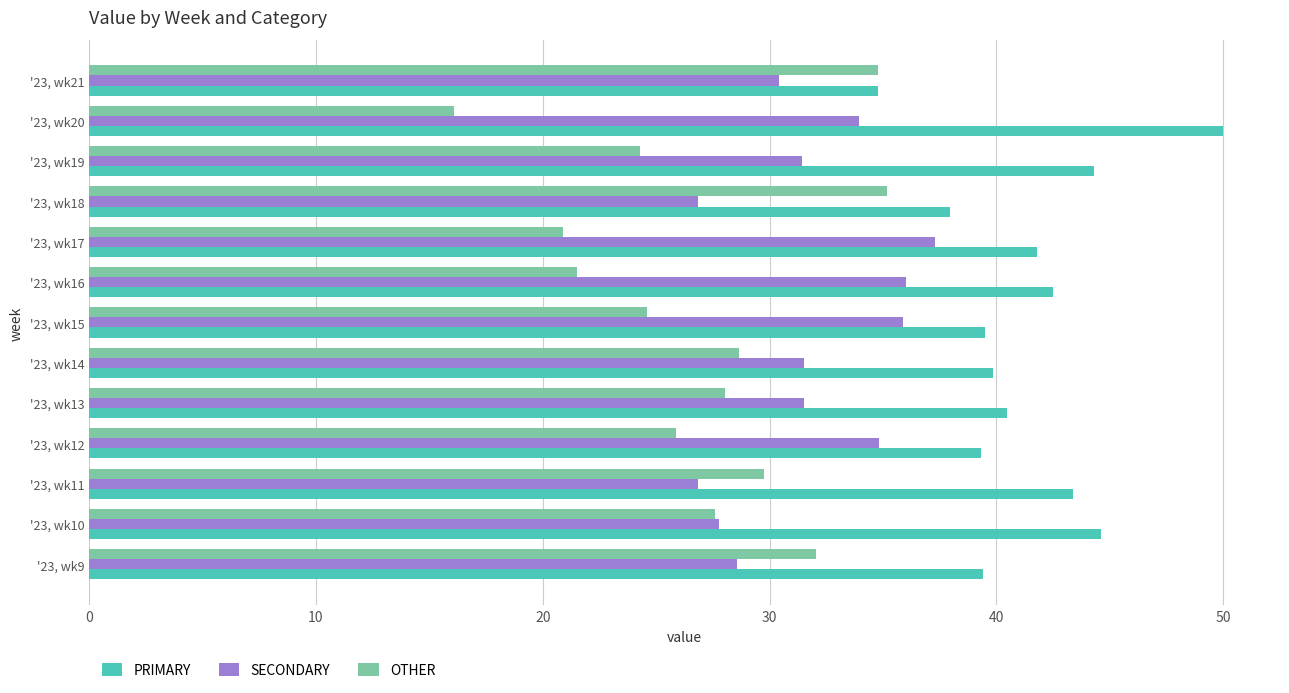

At how many categories does at least one series exceed 25?

13